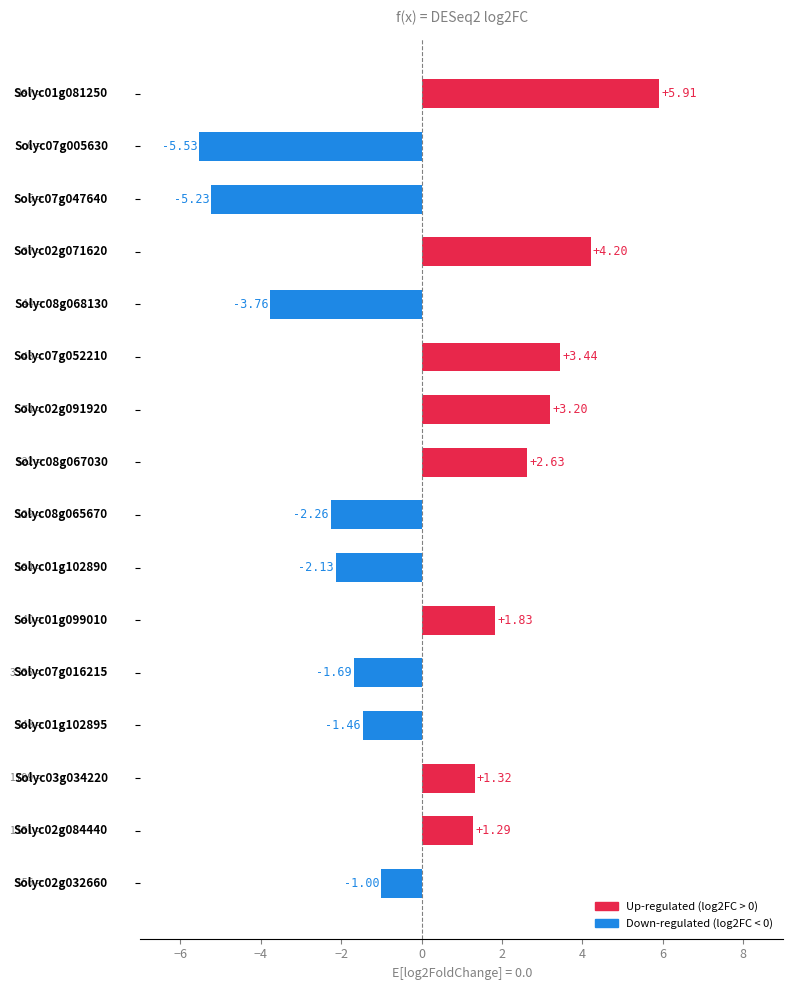

How many values are below 1?

8